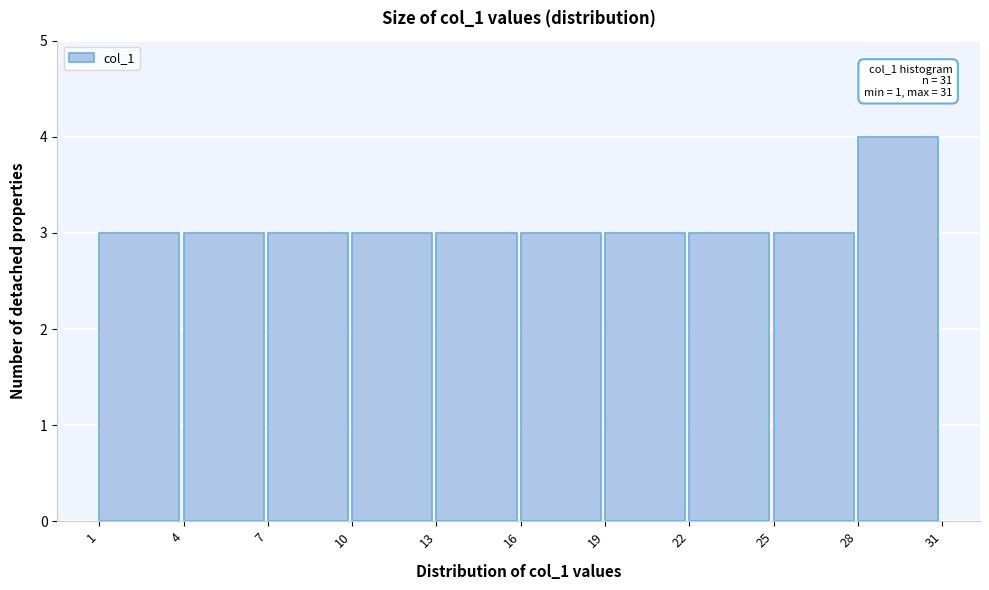

Which range on the x-axis has the tallest bar?

28 to 31